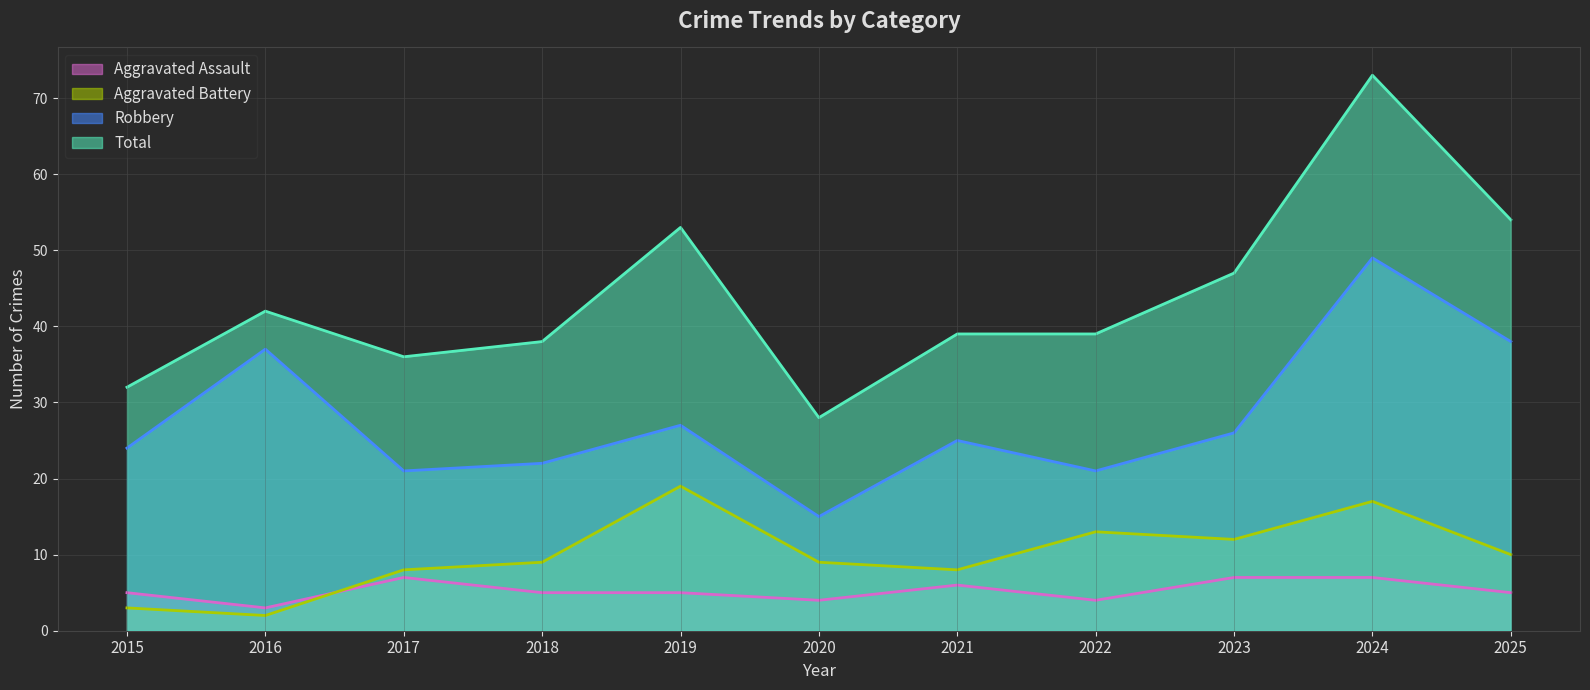

Reading left to right, what are all the values shown in this chart?

Aggravated Assault: 5	3	7	5	5	4	6	4	7	7	5
Aggravated Battery: 3	2	8	9	19	9	8	13	12	17	10
Robbery: 24	37	21	22	27	15	25	21	26	49	38
Total: 32	42	36	38	53	28	39	39	47	73	54